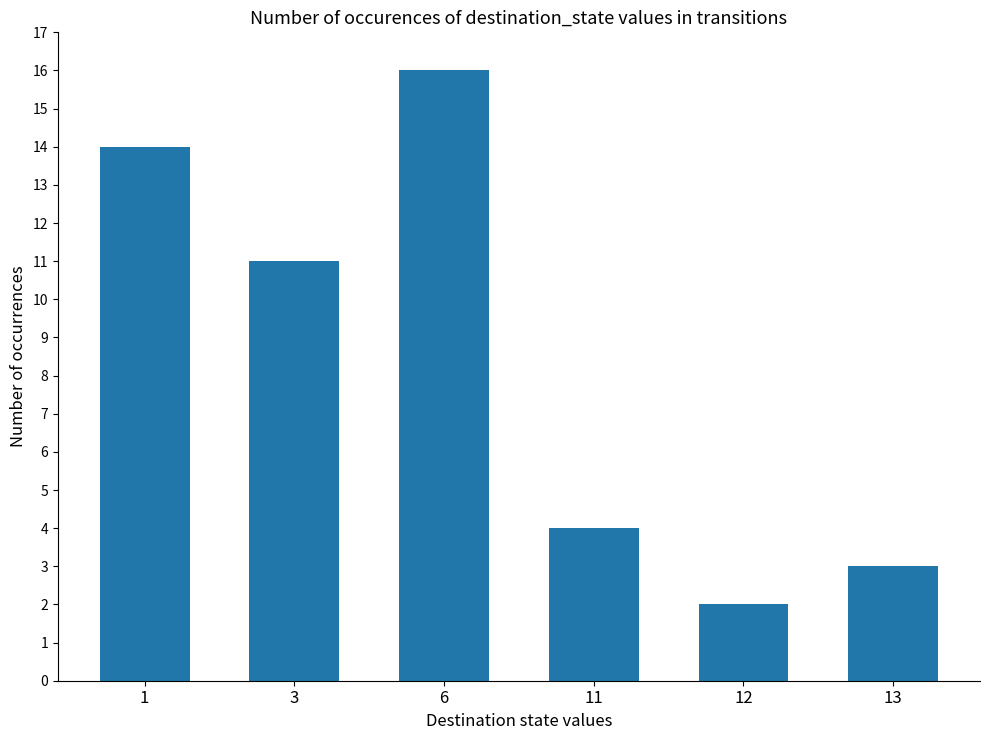

Rank the categories by value from lowest to highest.

12, 13, 11, 3, 1, 6